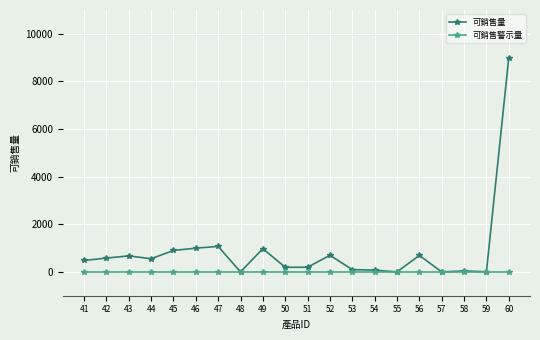

List the series in order of their peak value, highest first.

可銷售量, 可銷售警示量